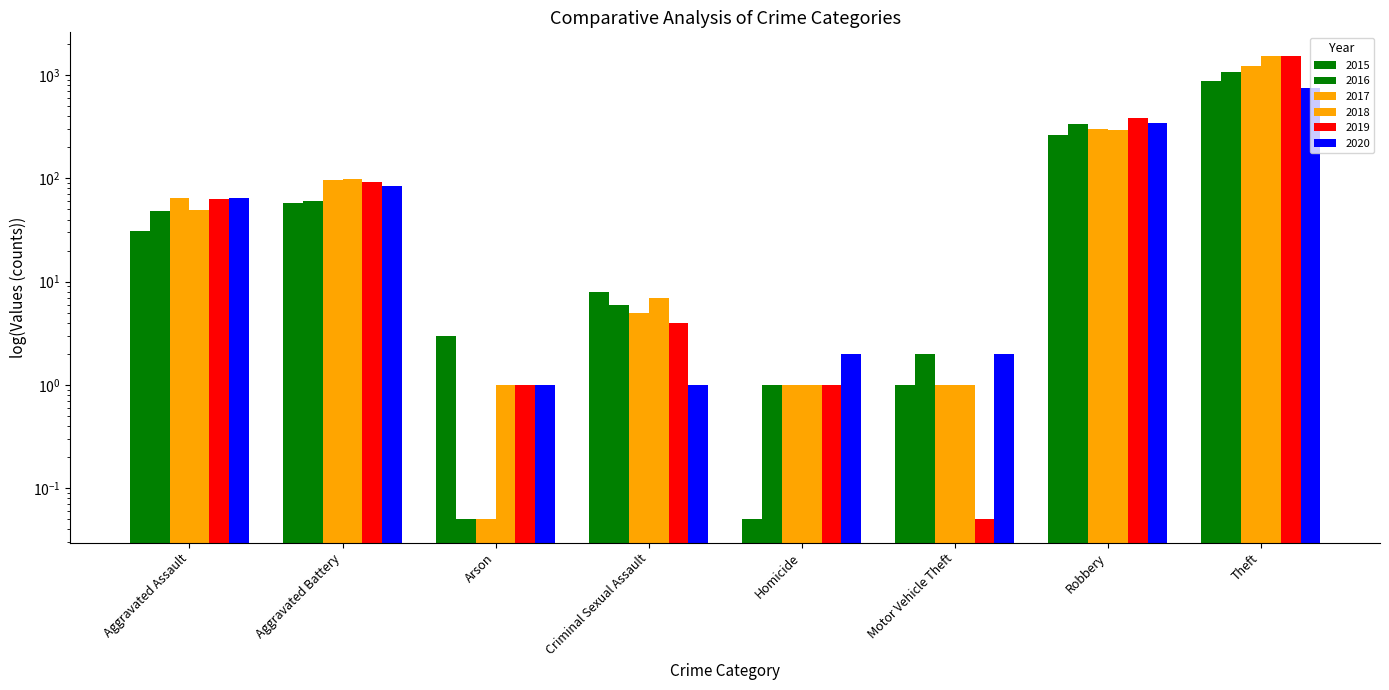

Which series has the widest spread of values?

2019